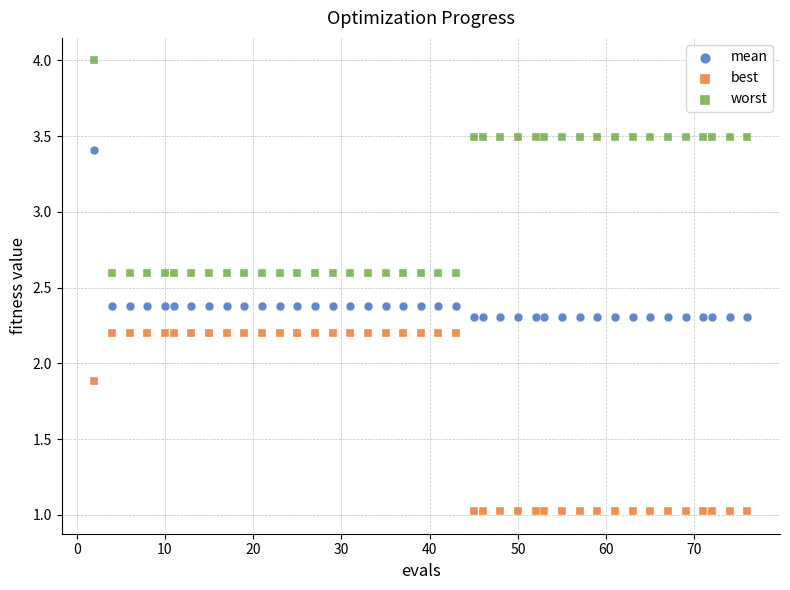

Across all data points, what is the range of X values (max minus min)?

74.0